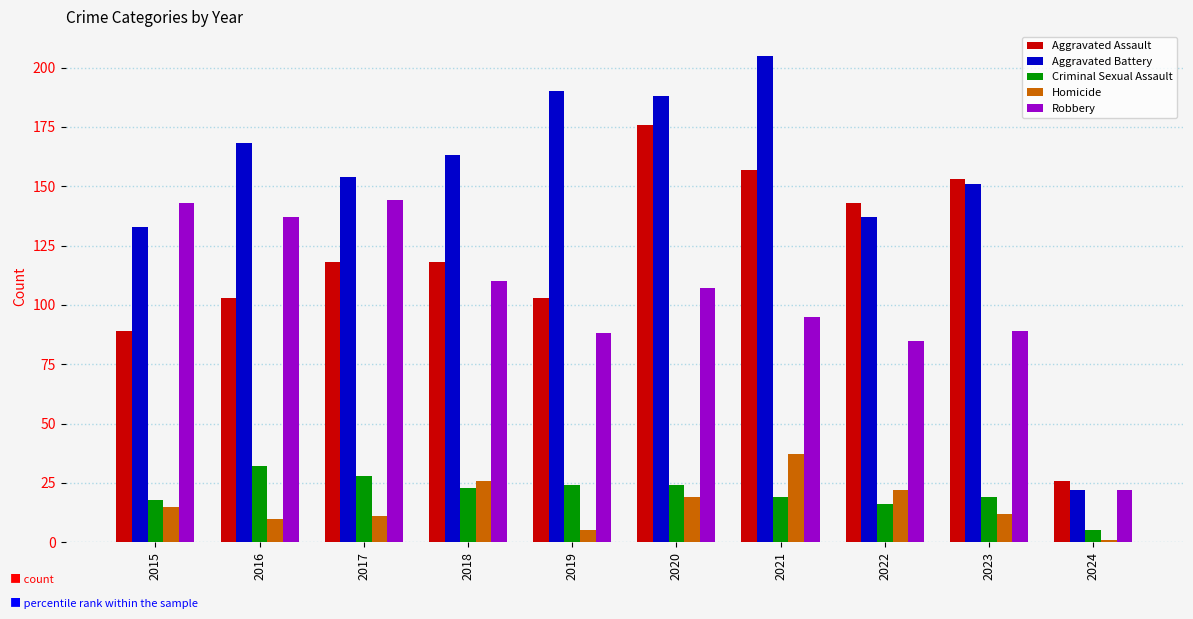

Reading left to right, what are all the values shown in this chart?

Aggravated Assault: 2015=89	2016=103	2017=118	2018=118	2019=103	2020=176	2021=157	2022=143	2023=153	2024=26
Aggravated Battery: 2015=133	2016=168	2017=154	2018=163	2019=190	2020=188	2021=205	2022=137	2023=151	2024=22
Criminal Sexual Assault: 2015=18	2016=32	2017=28	2018=23	2019=24	2020=24	2021=19	2022=16	2023=19	2024=5
Homicide: 2015=15	2016=10	2017=11	2018=26	2019=5	2020=19	2021=37	2022=22	2023=12	2024=1
Robbery: 2015=143	2016=137	2017=144	2018=110	2019=88	2020=107	2021=95	2022=85	2023=89	2024=22